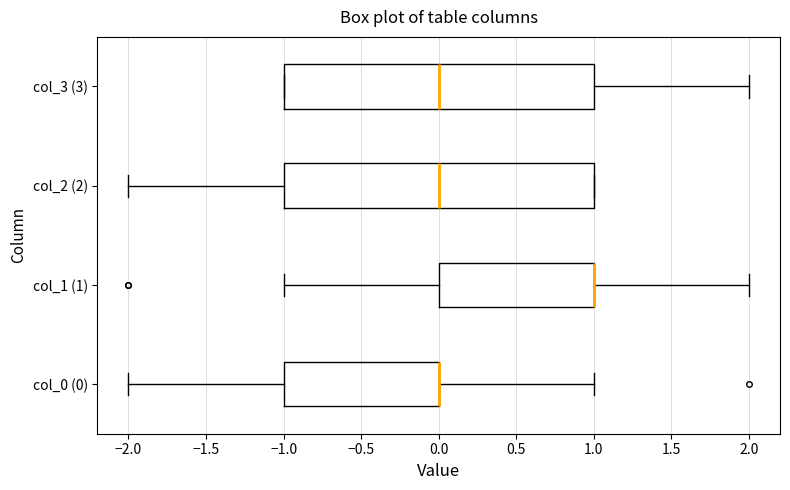

Reading bottom to top, transcribe this box plot: for each box, give where its median line is, the range the box spans, and where its two whiskers end, as read against the x-axis. The values are not printed on the chart, so give them approximately, as read against the axis.

col_0 (0): median 0 (drawn on the box's right edge), box -1 to 0, whiskers -2 to 1
col_1 (1): median 1 (drawn on the box's right edge), box 0 to 1, whiskers -1 to 2
col_2 (2): median 0, box -1 to 1, whiskers -2 to 1
col_3 (3): median 0, box -1 to 1, whiskers -1 to 2